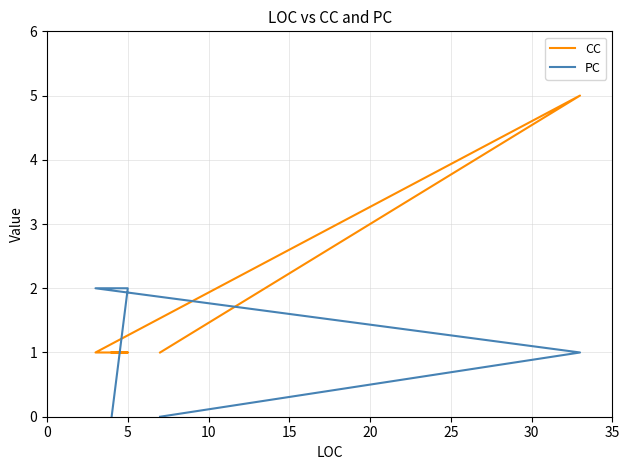

True or false: CC and PC intersect in this chart.

True